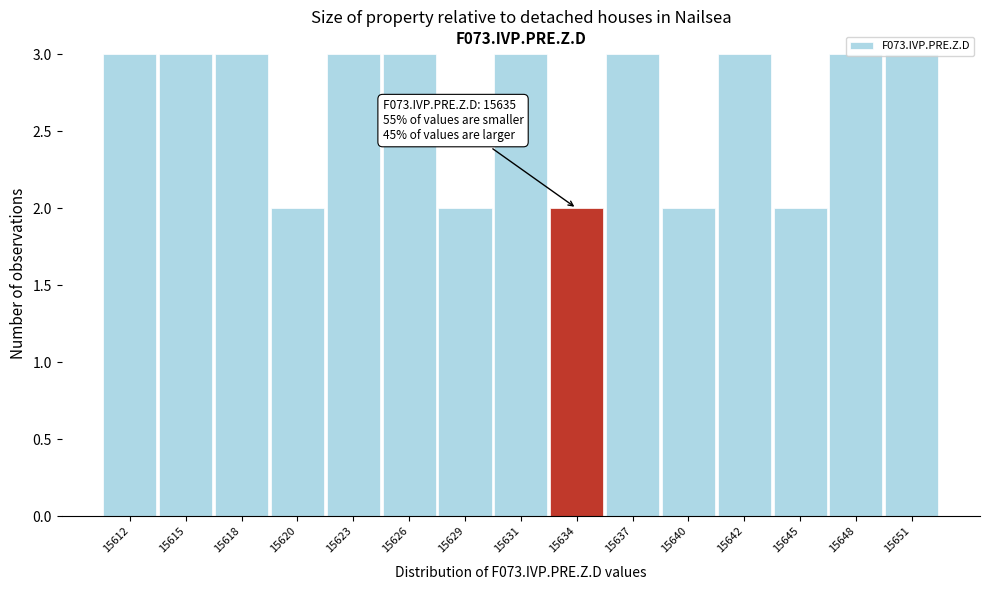

What is the average value?

3